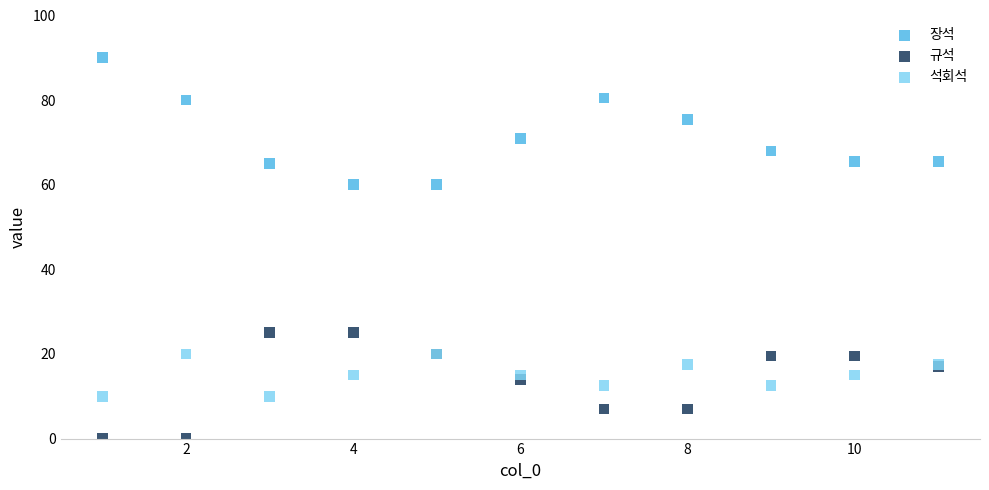

Which series contains the lowest Y value?

규석